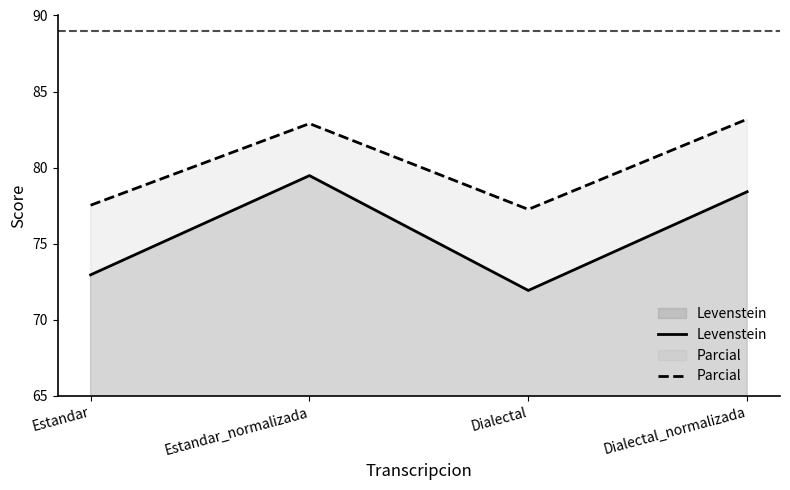

Where is the first local maximum for Parcial?

Estandar_normalizada